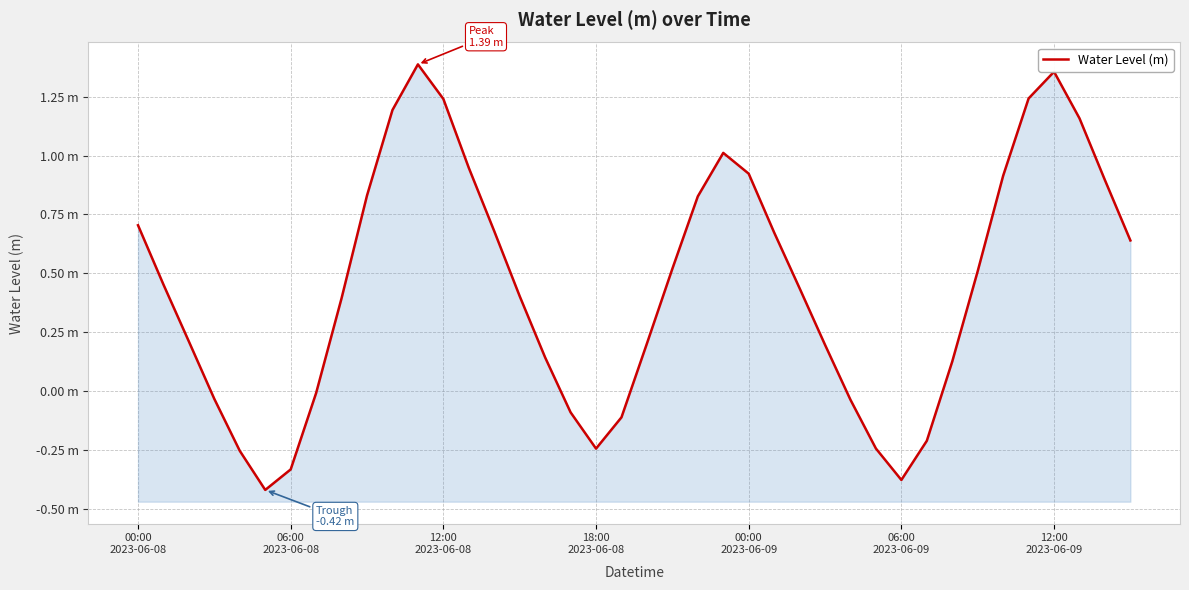

What is the value of the 7th point from the left?

-0.3